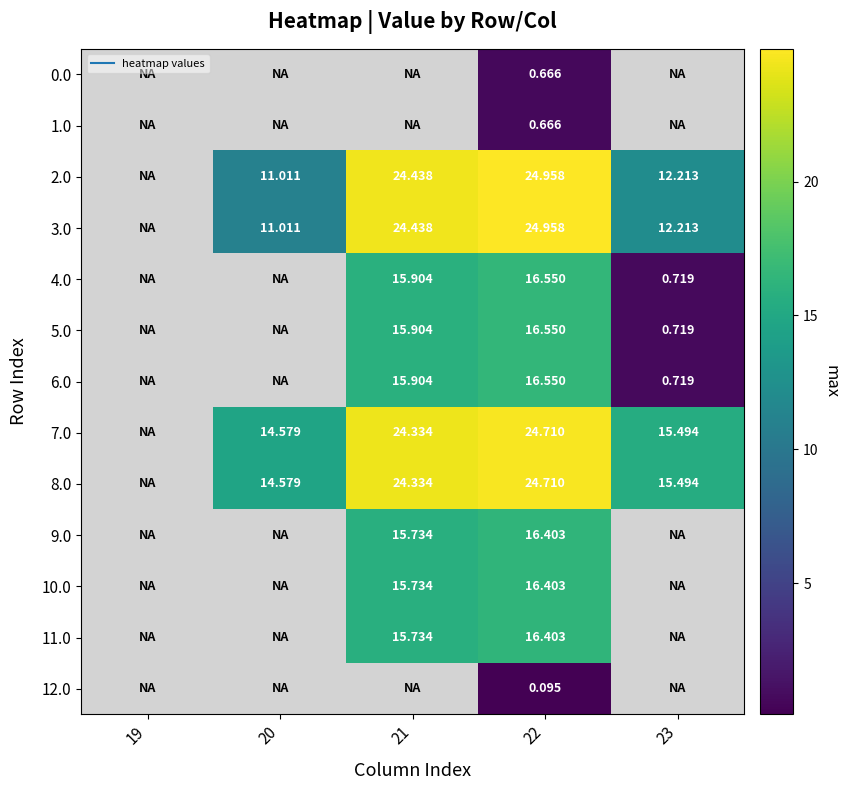

How many values in 11.0 are above zero?

2